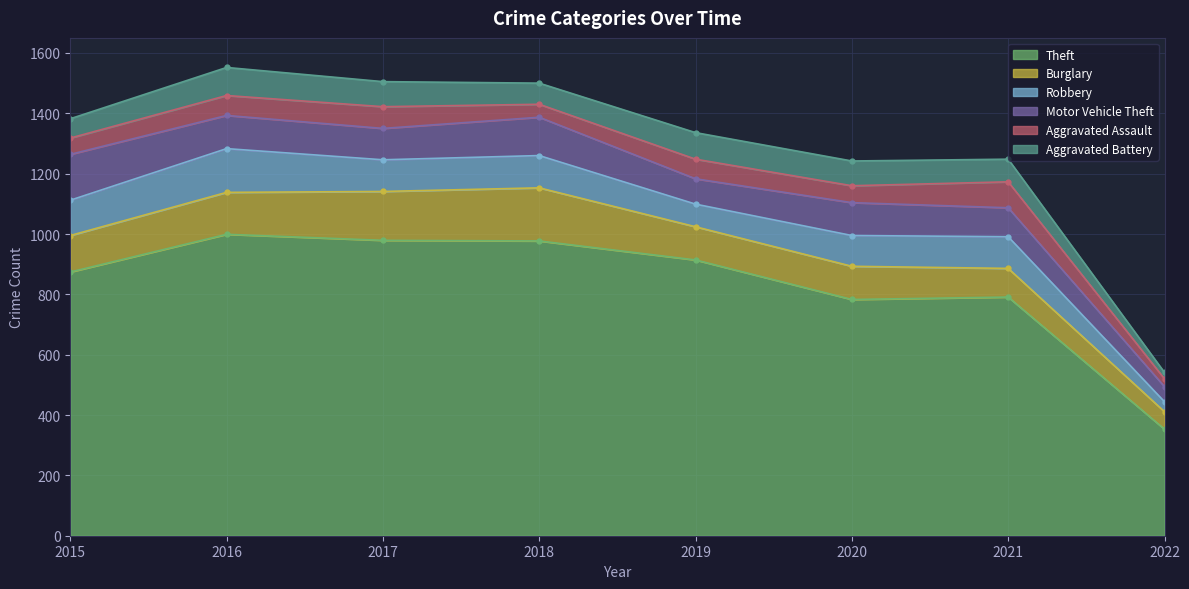

Is it true that Theft equals 362 at 2020?

False